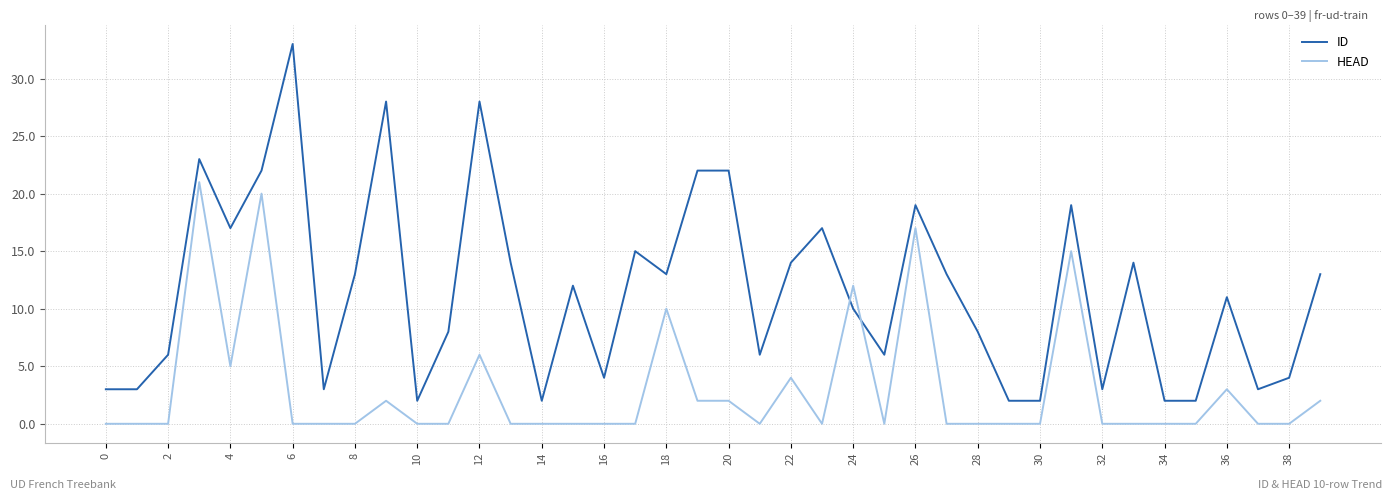

Which series has the largest range (max minus min)?

ID